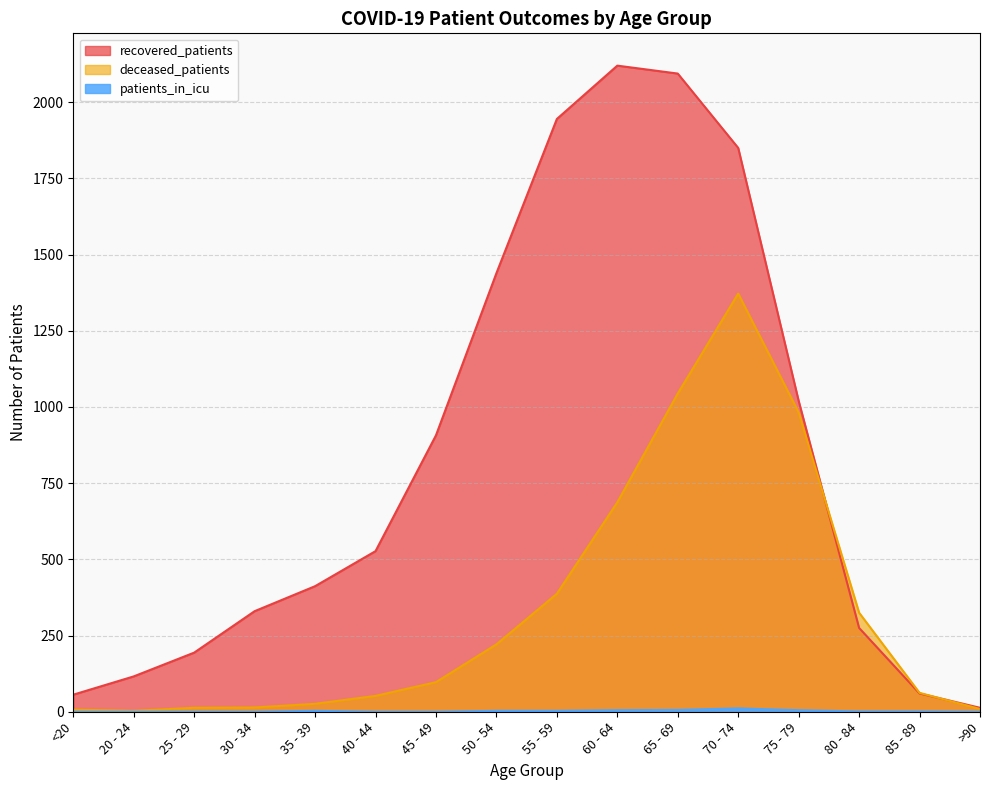

Between 75 - 79 and 65 - 69, which is larger?

65 - 69